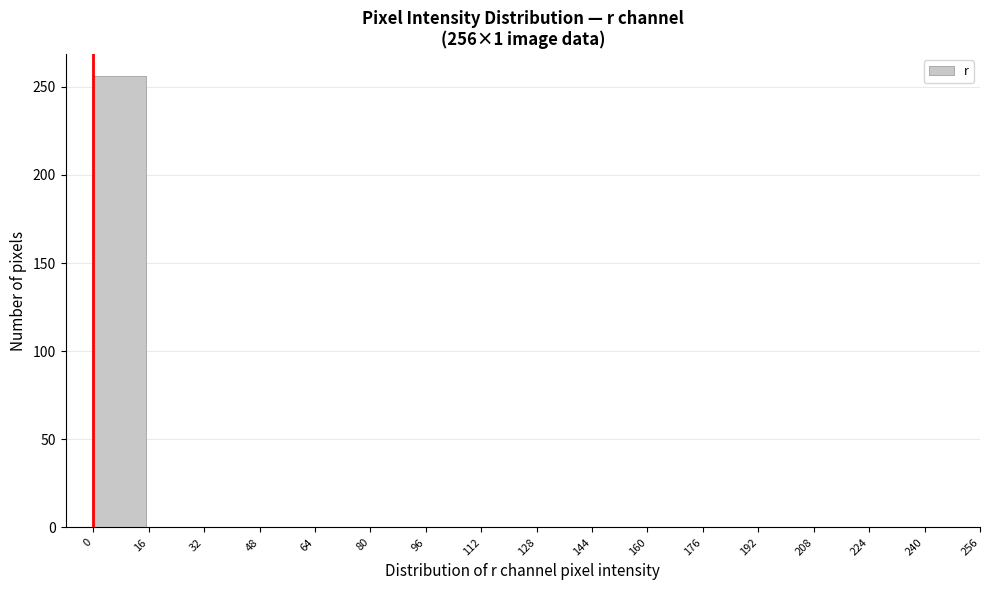

Over which range of the x-axis is the bar tallest?

0 to 16